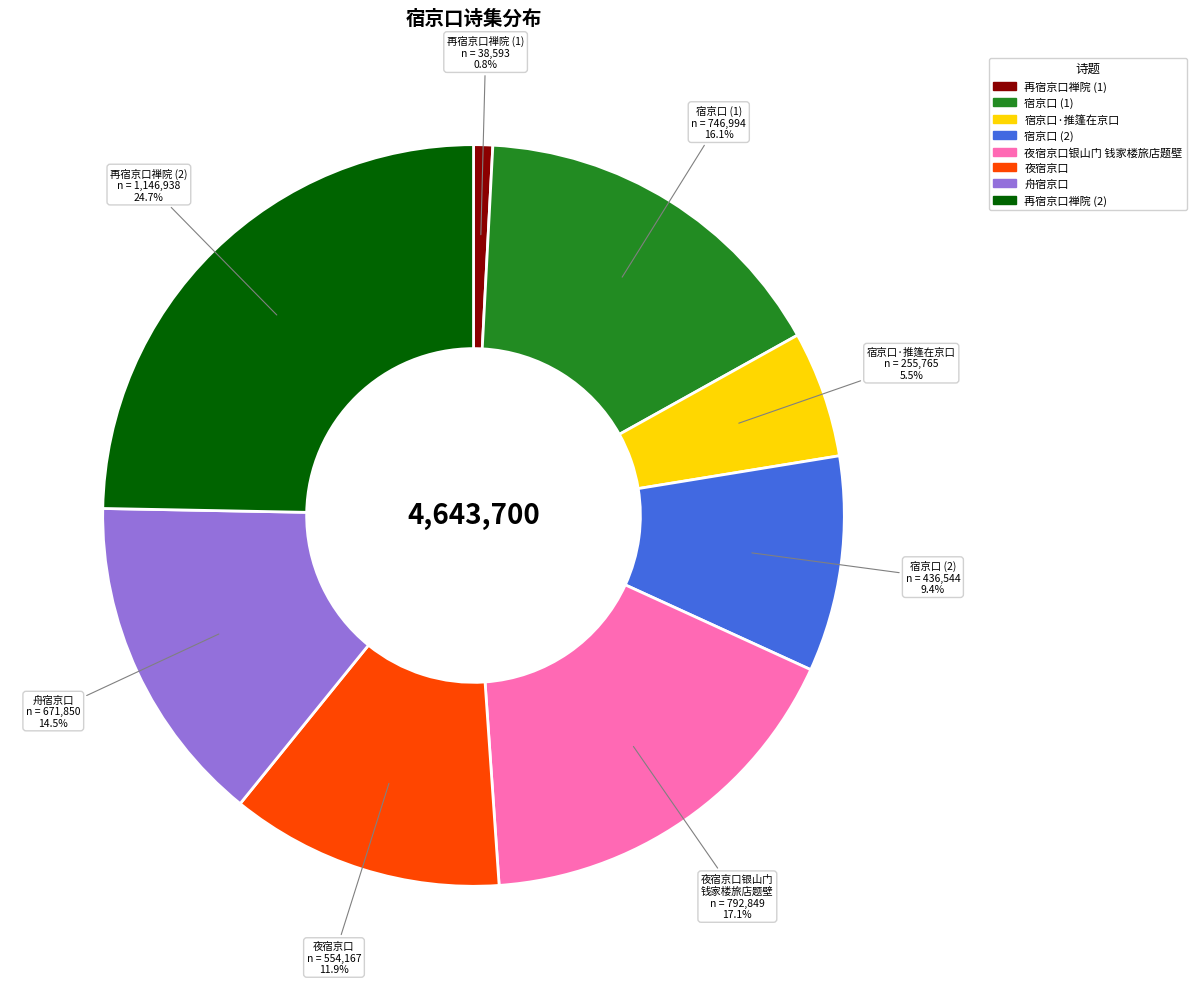

Is there any slice that represents more than half of the pie?

No